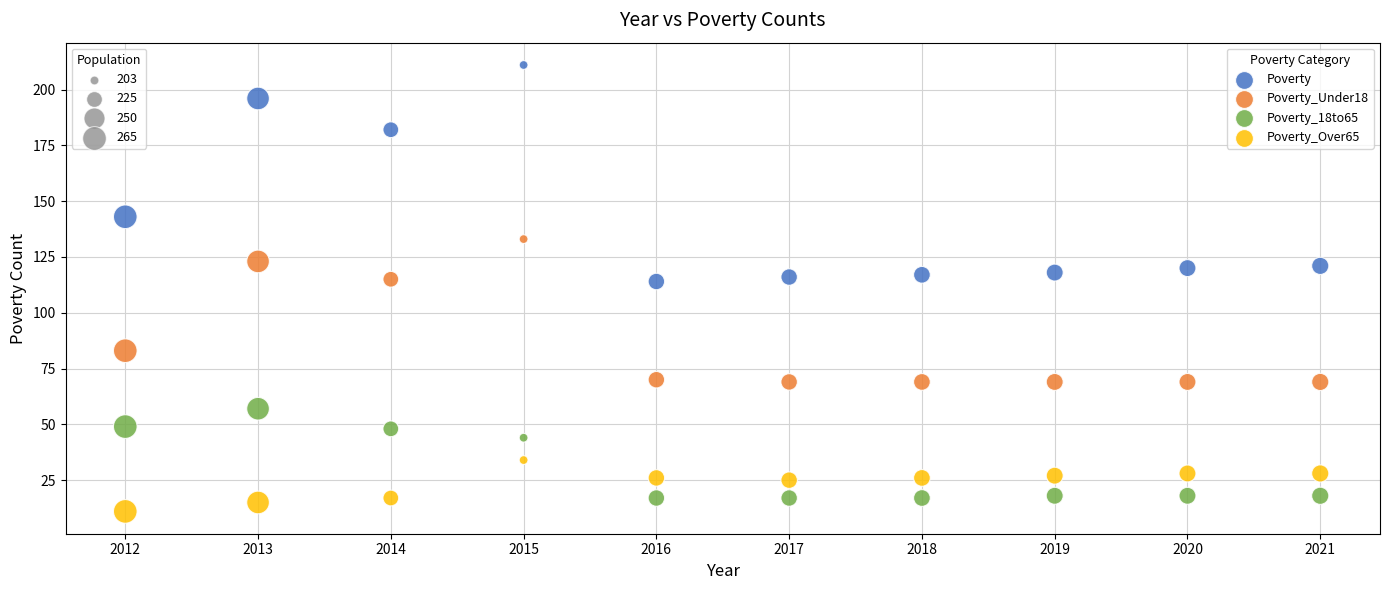

Across all data points, what is the range of Y values (max minus min)?

200